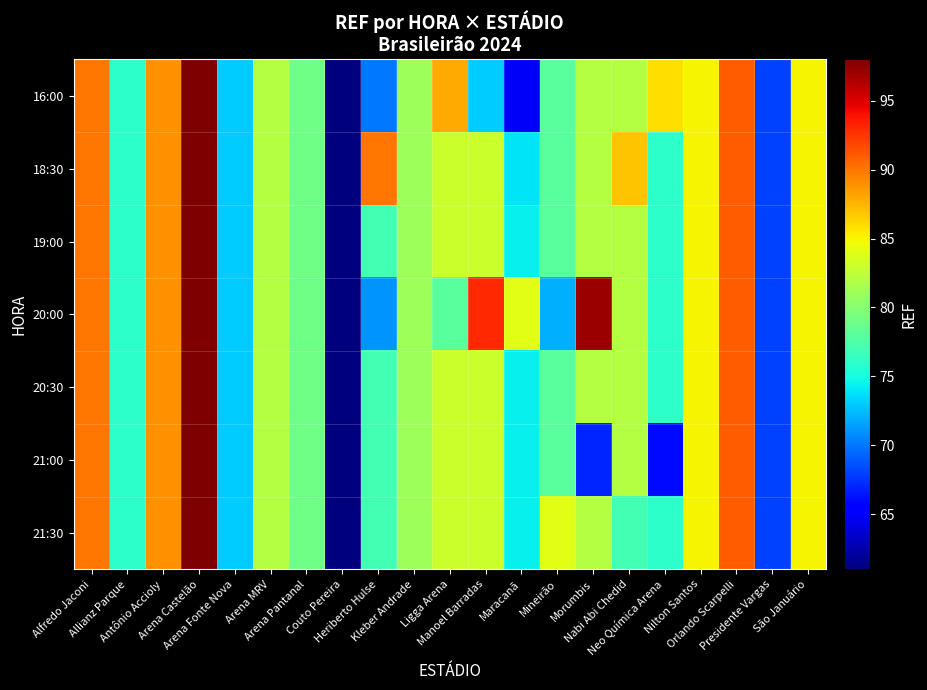

What is the spread (max minus min) of values at Manoel Barradas?

20.0